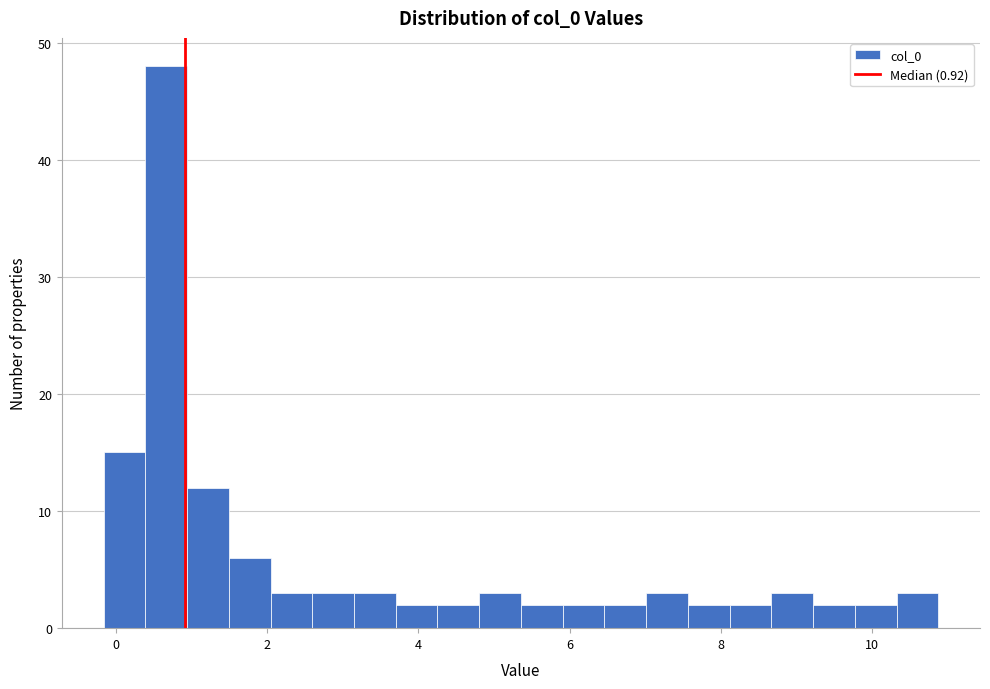

Around what value on the x-axis is the tallest bar? Give the approximate position of its centre, as read against the axis.

0.6